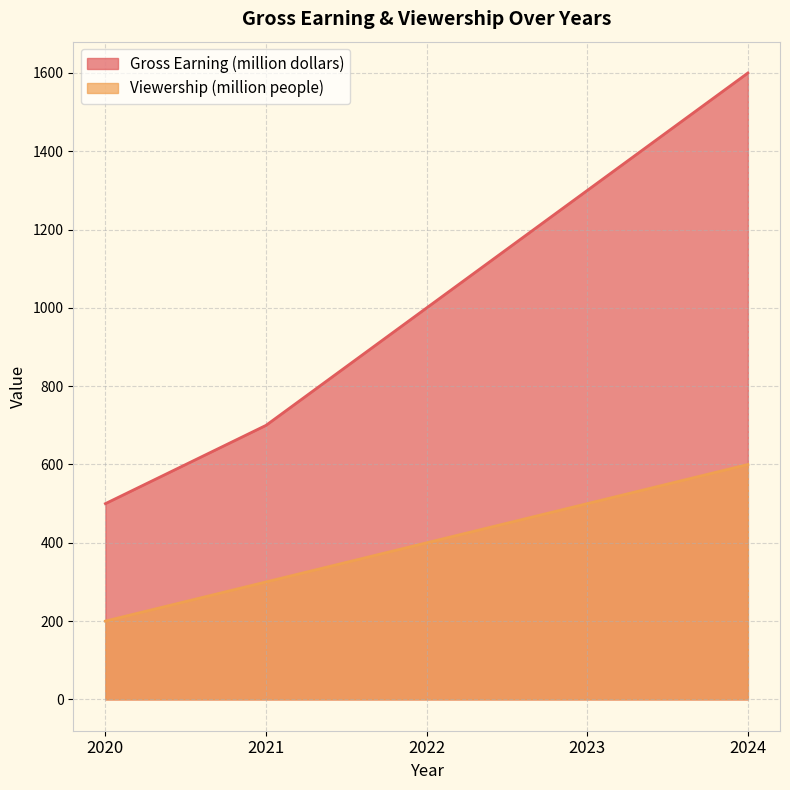

At how many categories does at least one series exceed 1082?

2